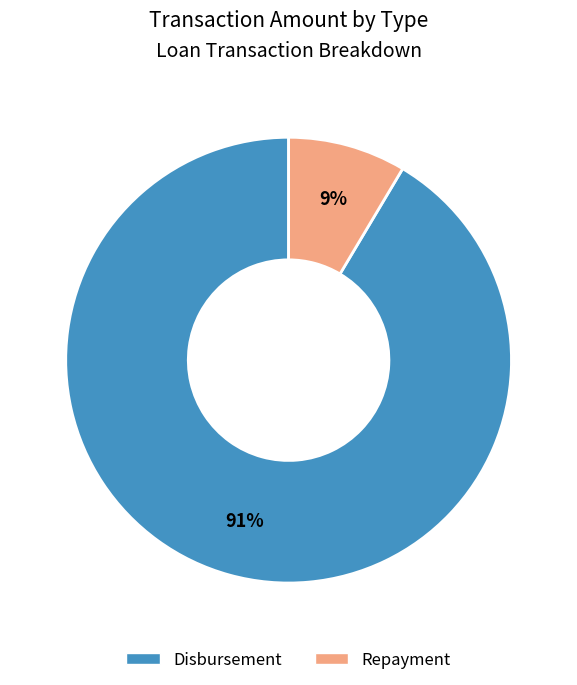

Is the sum of Repayment and Disbursement greater than half?

Yes